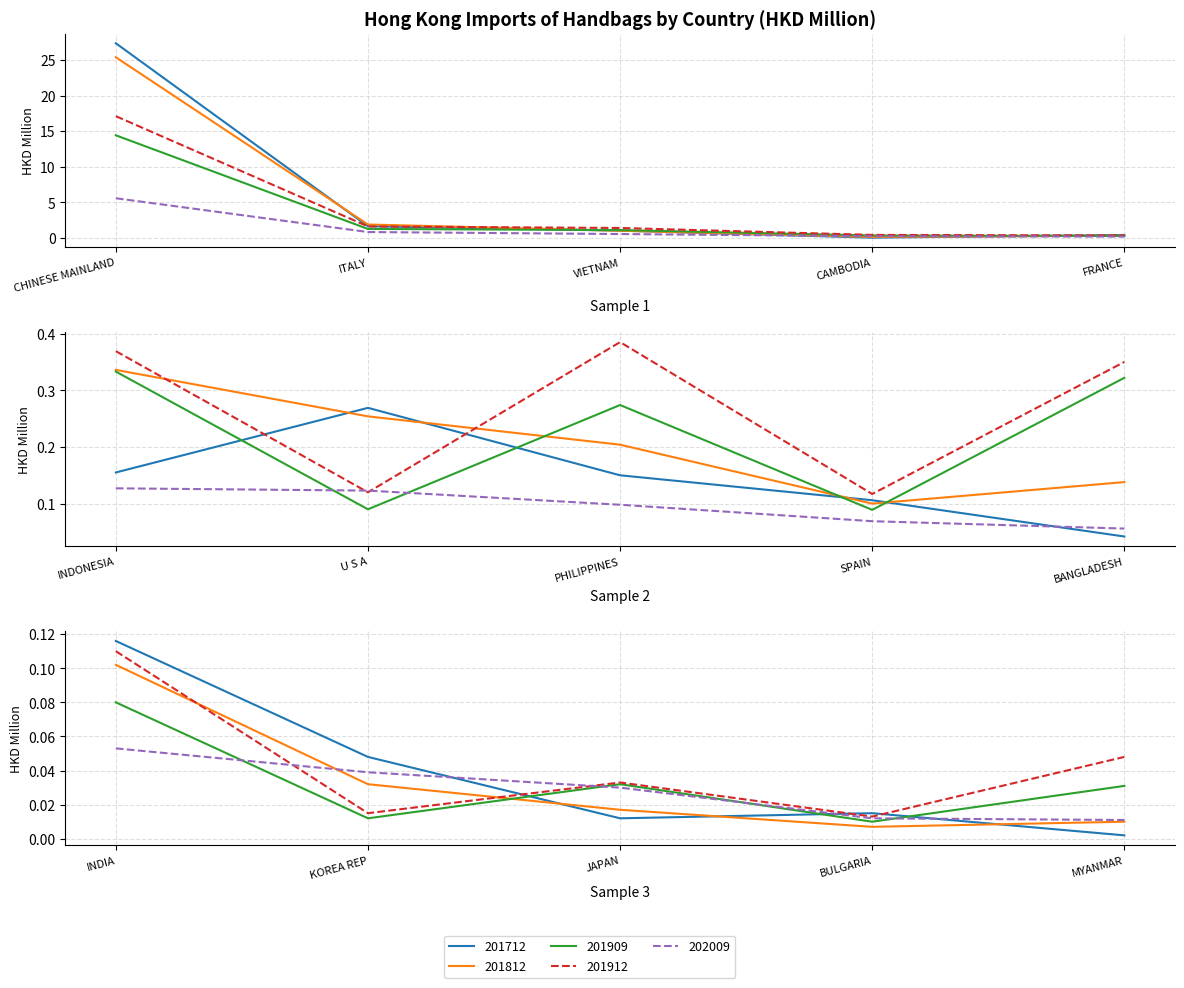

The 201712 series shows 0.3 at U S A. True or false?

True